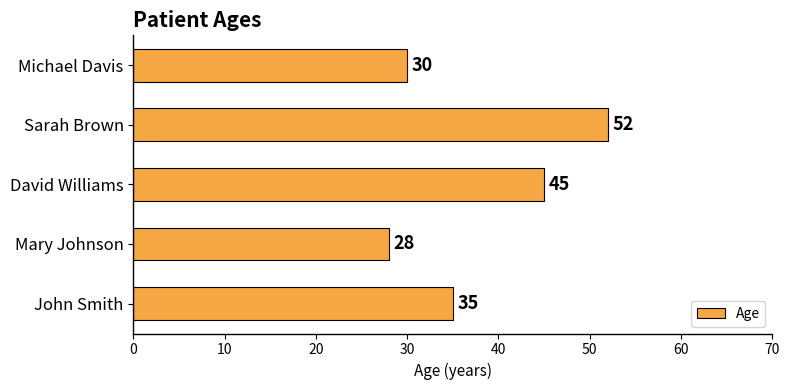

Which label corresponds to the largest value in the chart?

Sarah Brown